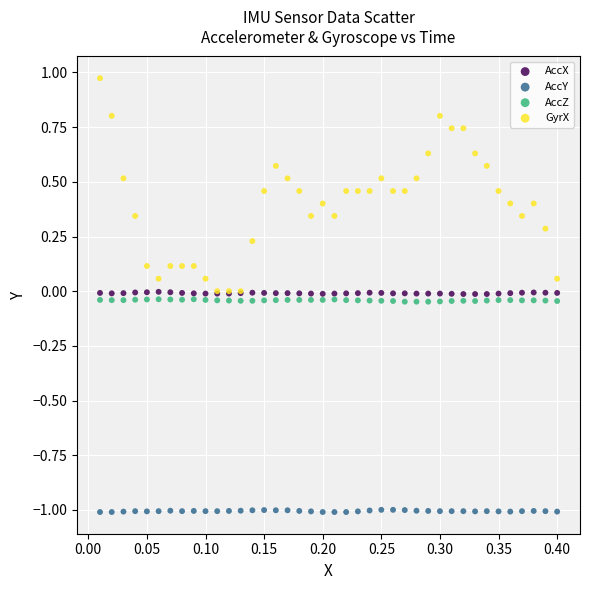

Which series reaches the minimum Y coordinate?

AccY